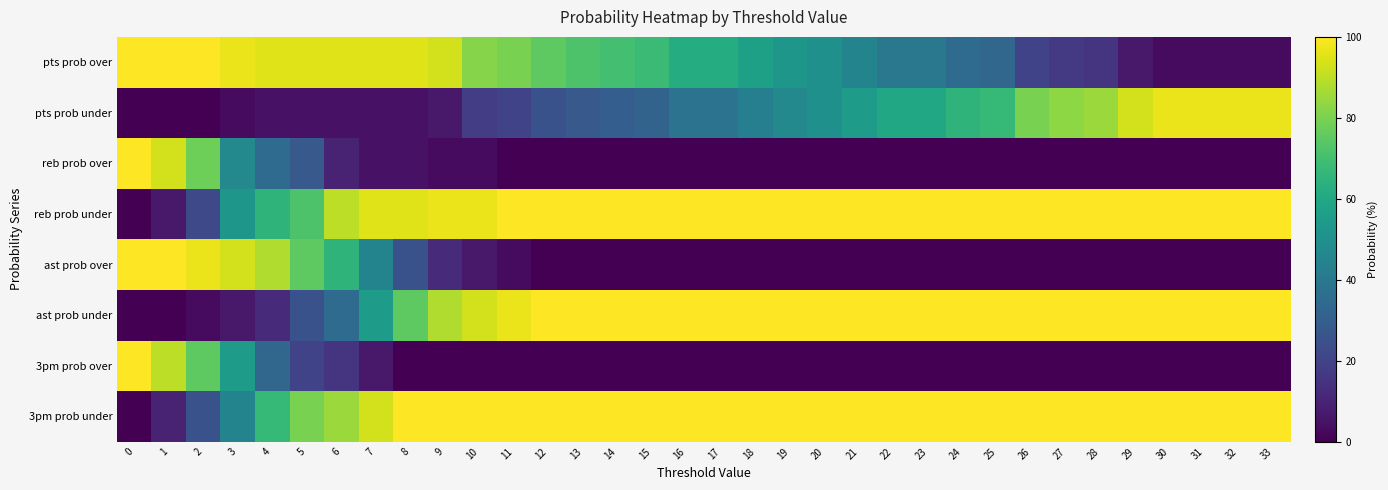

Reading right to left, extract all data points from this chart.

pts prob over: 33=3	32=3	31=3	30=3	29=7	28=15	27=17	26=20	25=33	24=35	23=40	22=40	21=45	20=50	19=53	18=57	17=62	16=62	15=68	14=70	13=72	12=75	11=80	10=82	9=93	8=95	7=95	6=95	5=95	4=95	3=97	2=100	1=100	0=100
pts prob under: 33=97	32=97	31=97	30=97	29=93	28=85	27=83	26=80	25=67	24=65	23=60	22=60	21=55	20=50	19=47	18=43	17=38	16=38	15=32	14=30	13=28	12=25	11=20	10=18	9=7	8=5	7=5	6=5	5=5	4=5	3=3	2=0	1=0	0=0
reb prob over: 33=0	32=0	31=0	30=0	29=0	28=0	27=0	26=0	25=0	24=0	23=0	22=0	21=0	20=0	19=0	18=0	17=0	16=0	15=0	14=0	13=0	12=0	11=0	10=3	9=3	8=5	7=5	6=10	5=28	4=35	3=47	2=78	1=93	0=100
reb prob under: 33=100	32=100	31=100	30=100	29=100	28=100	27=100	26=100	25=100	24=100	23=100	22=100	21=100	20=100	19=100	18=100	17=100	16=100	15=100	14=100	13=100	12=100	11=100	10=97	9=97	8=95	7=95	6=90	5=72	4=65	3=53	2=22	1=7	0=0
ast prob over: 33=0	32=0	31=0	30=0	29=0	28=0	27=0	26=0	25=0	24=0	23=0	22=0	21=0	20=0	19=0	18=0	17=0	16=0	15=0	14=0	13=0	12=0	11=3	10=7	9=12	8=25	7=45	6=65	5=75	4=88	3=93	2=97	1=100	0=100
ast prob under: 33=100	32=100	31=100	30=100	29=100	28=100	27=100	26=100	25=100	24=100	23=100	22=100	21=100	20=100	19=100	18=100	17=100	16=100	15=100	14=100	13=100	12=100	11=97	10=93	9=88	8=75	7=55	6=35	5=25	4=12	3=7	2=3	1=0	0=0
3pm prob over: 33=0	32=0	31=0	30=0	29=0	28=0	27=0	26=0	25=0	24=0	23=0	22=0	21=0	20=0	19=0	18=0	17=0	16=0	15=0	14=0	13=0	12=0	11=0	10=0	9=0	8=0	7=7	6=15	5=20	4=33	3=55	2=75	1=90	0=100
3pm prob under: 33=100	32=100	31=100	30=100	29=100	28=100	27=100	26=100	25=100	24=100	23=100	22=100	21=100	20=100	19=100	18=100	17=100	16=100	15=100	14=100	13=100	12=100	11=100	10=100	9=100	8=100	7=93	6=85	5=80	4=67	3=45	2=25	1=10	0=0